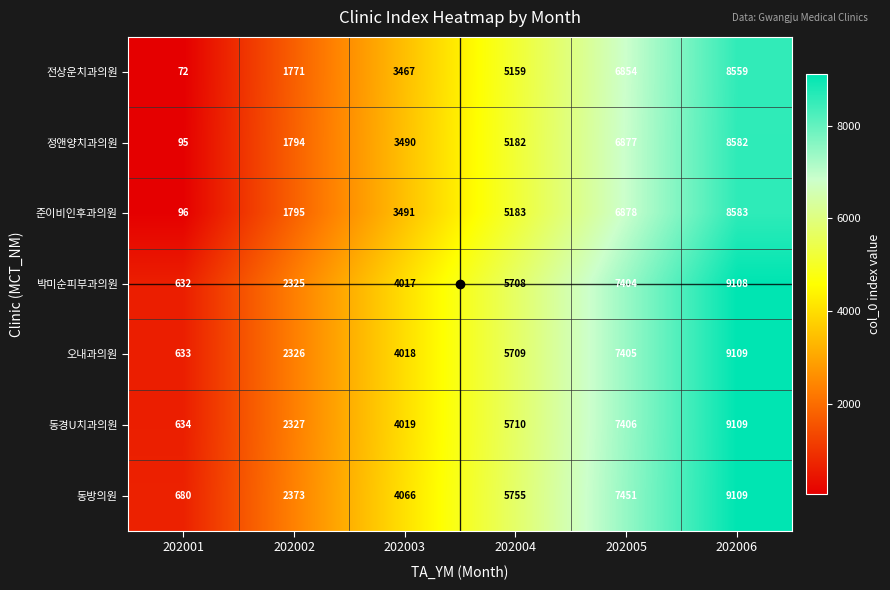

Rank the categories by 오내과의원 value from highest to lowest.

202006, 202005, 202004, 202003, 202002, 202001